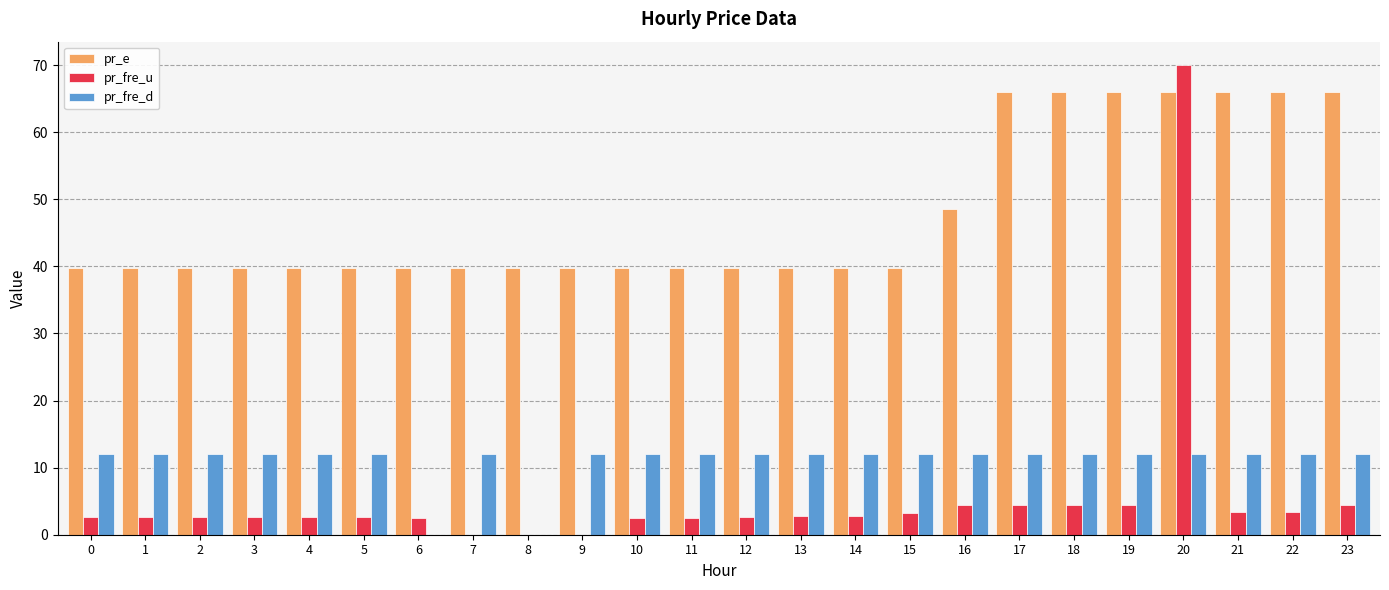

Which series changed the most between 3 and 20?

pr_fre_u